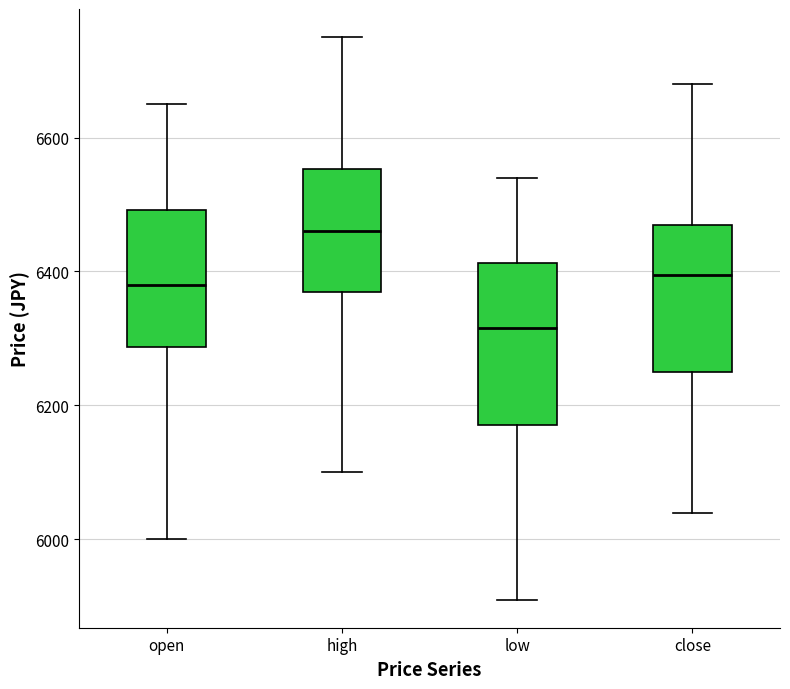

Where is the upper edge of the box for close on the y-axis? The values are not printed on the chart, so give them approximately, as read against the axis.

6480